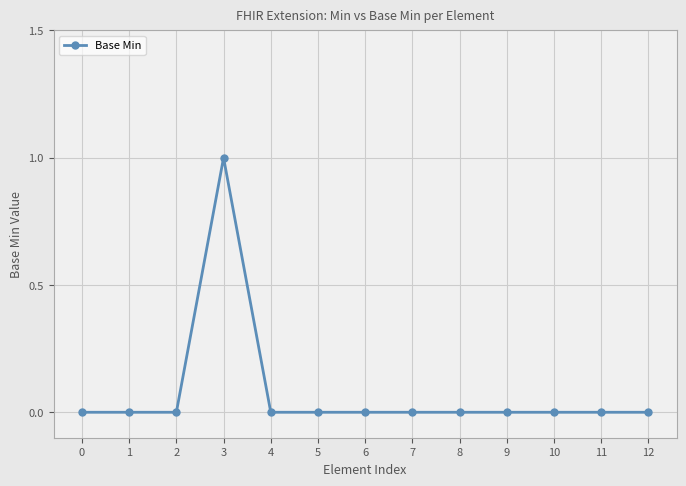

Between 6 and 3, which is larger?

3